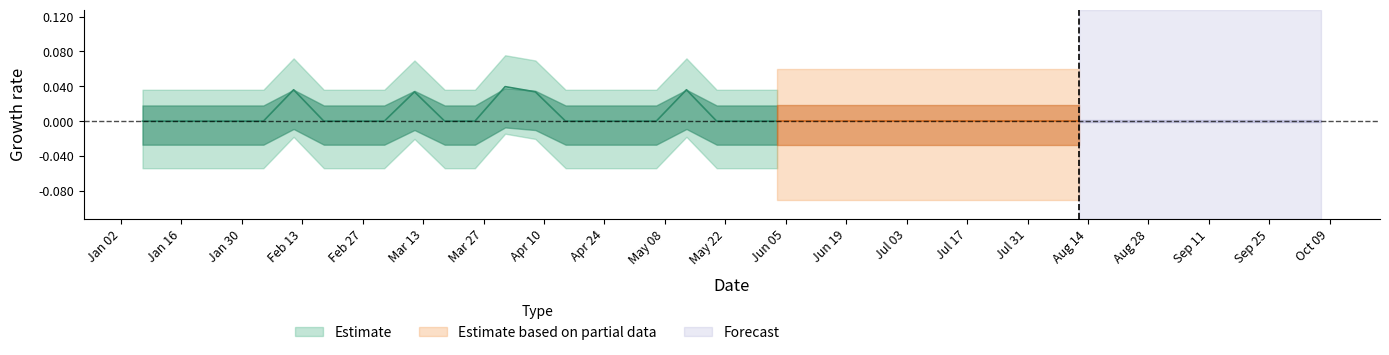

What is the sum of all values?

8.9